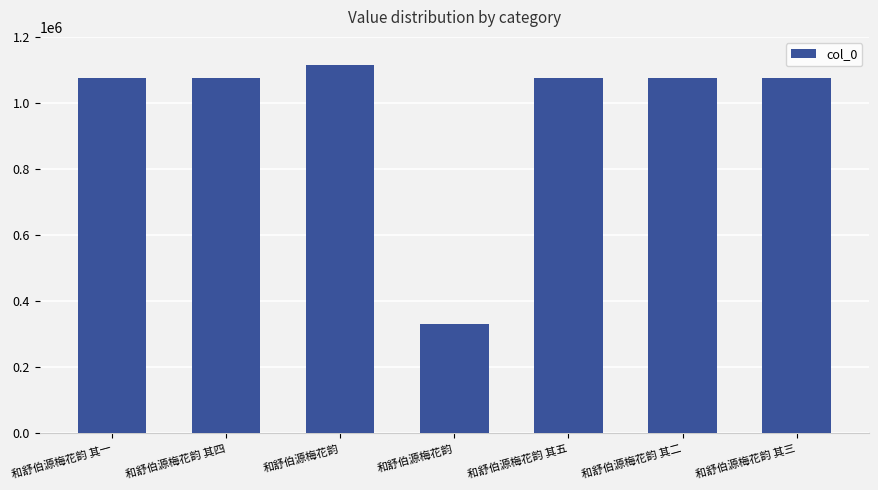

Reading left to right, list all the values displayed in this chart.

和舒伯源梅花韵 其一=1076720	和舒伯源梅花韵 其四=1076723	和舒伯源梅花韵=1113724	和舒伯源梅花韵=330482	和舒伯源梅花韵 其五=1076724	和舒伯源梅花韵 其二=1076721	和舒伯源梅花韵 其三=1076722